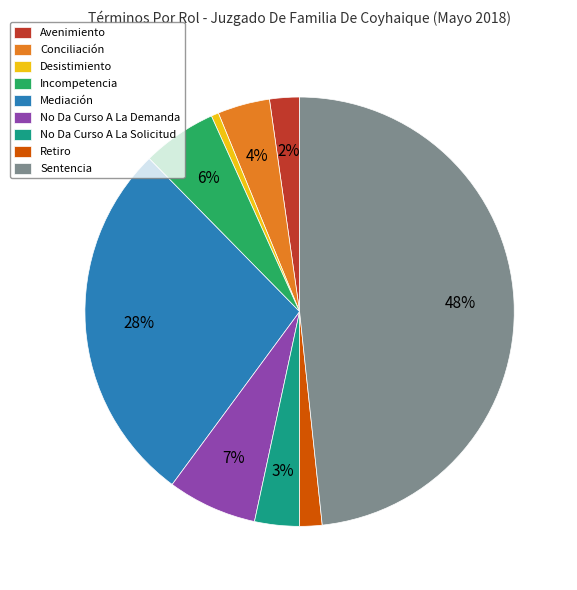

How many segments does this pie chart have?

9